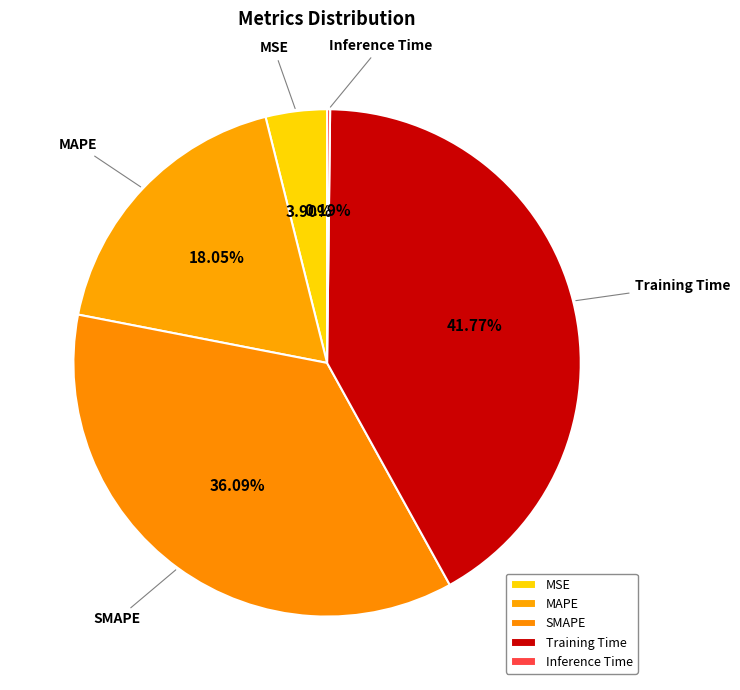

What is the largest slice in the pie chart?

Training Time